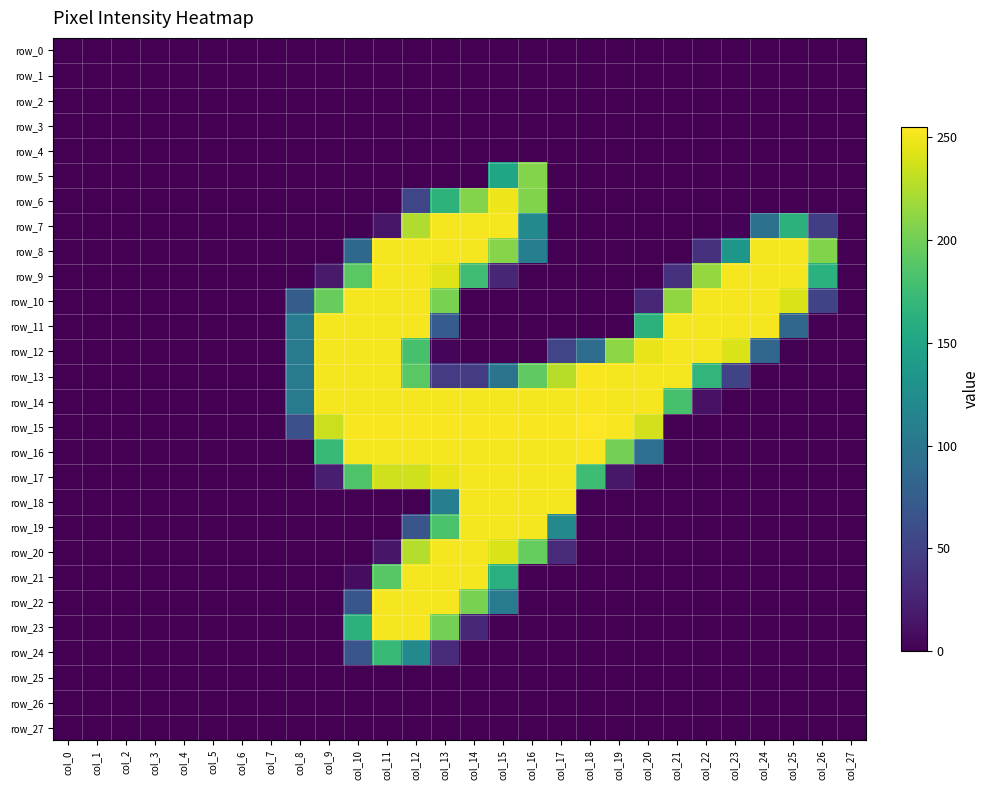

At which category is the sum across all series the highest?

col_12